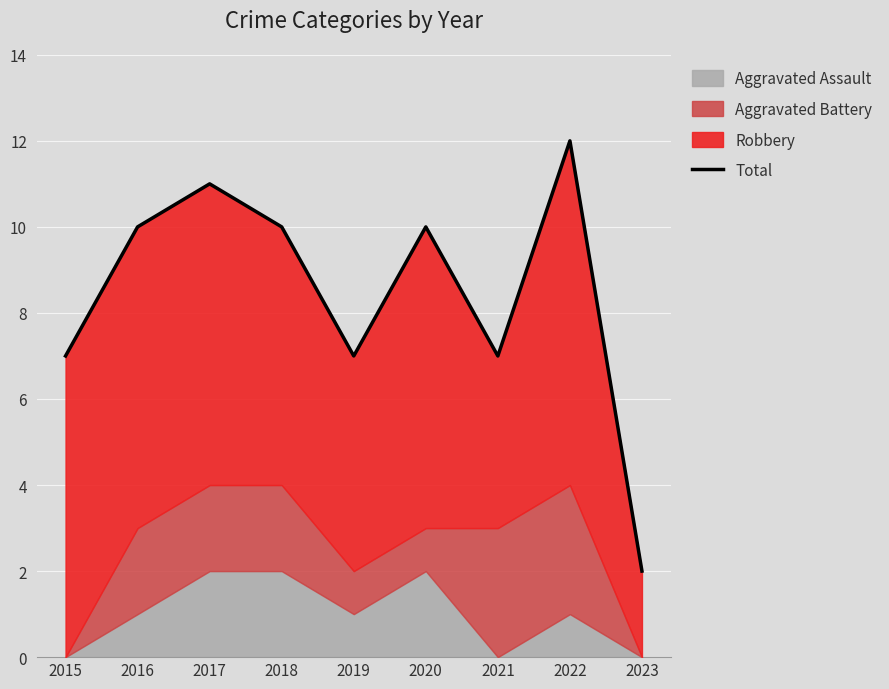

What is the value of the 1st point from the left?

7